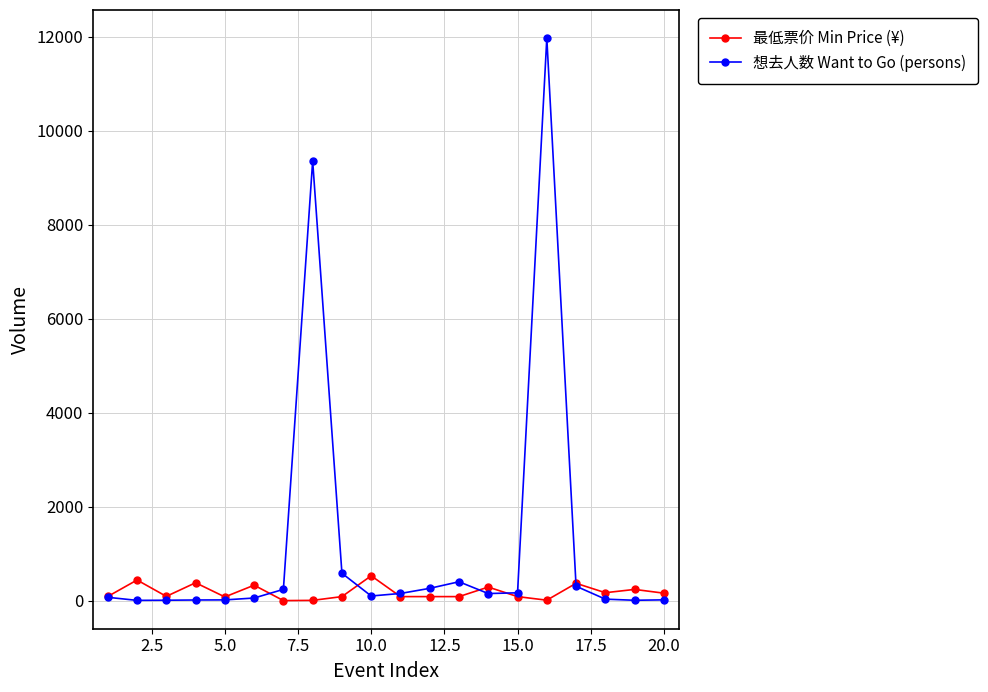

True or false: 想去人数 Want to Go (persons) and 最低票价 Min Price (¥) intersect in this chart.

True